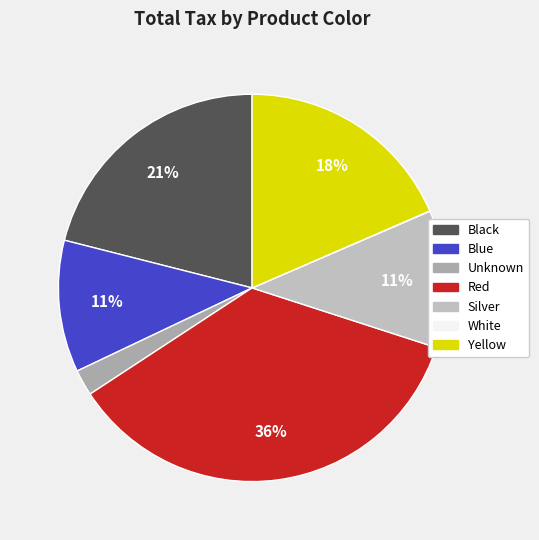

To the nearest percent, what is the difference between the White and Yellow slice percentages?

18%